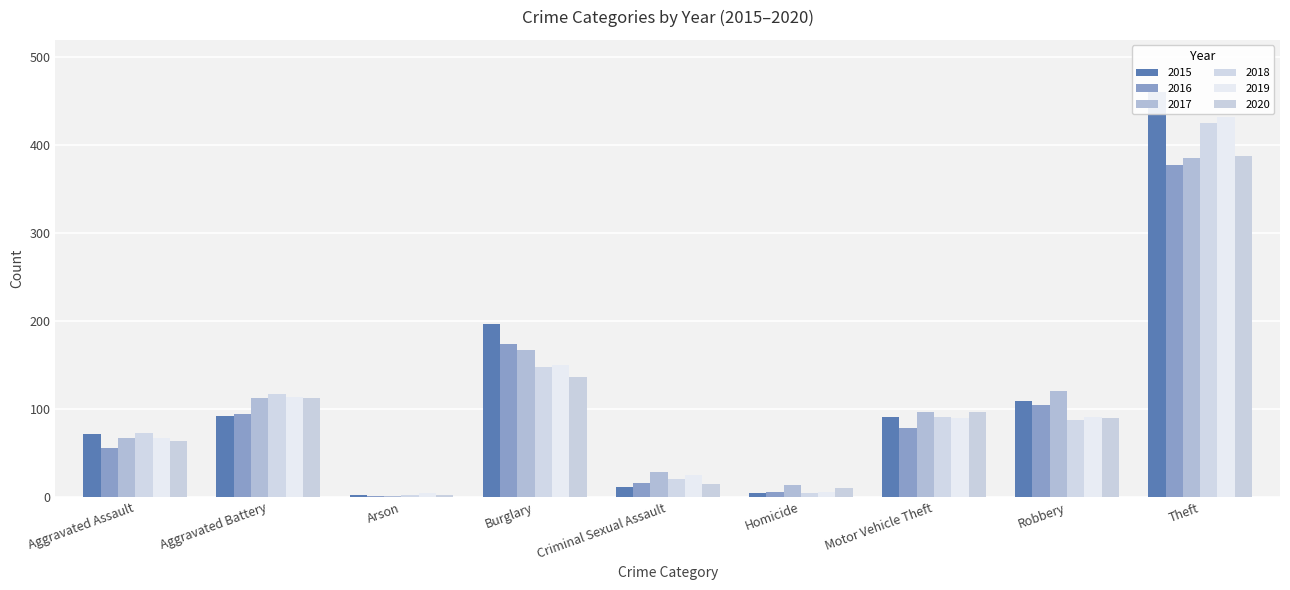

How many bars are there in total?

54